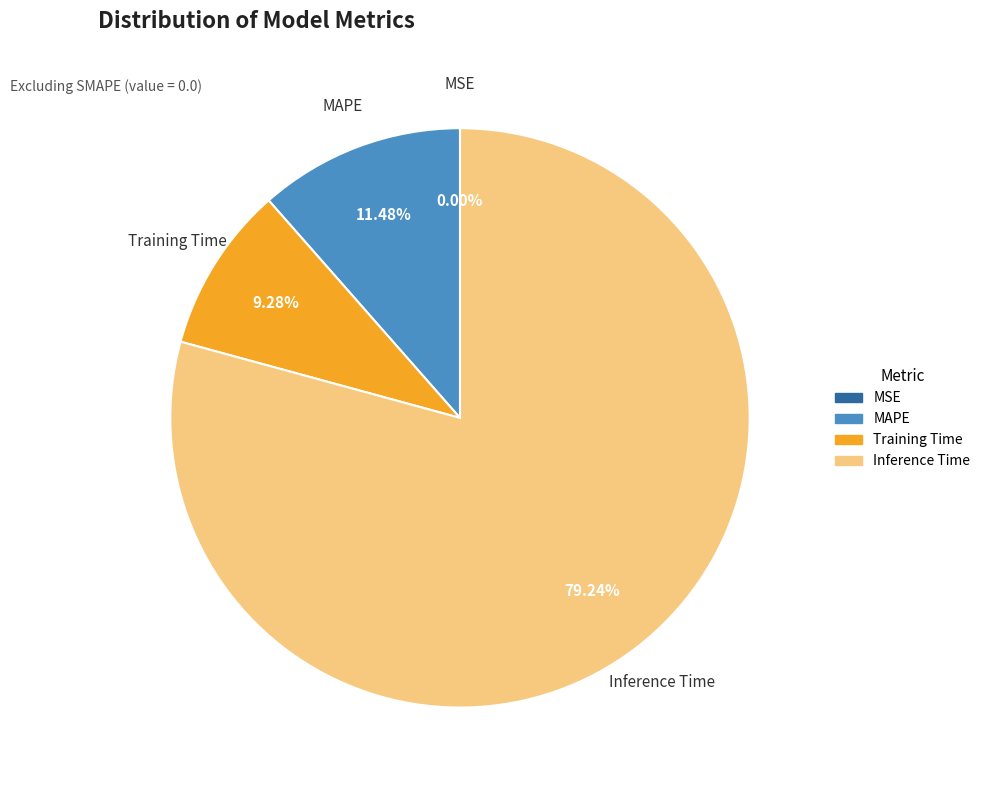

To the nearest percent, what is the combined percentage of MAPE and Inference Time?

91%